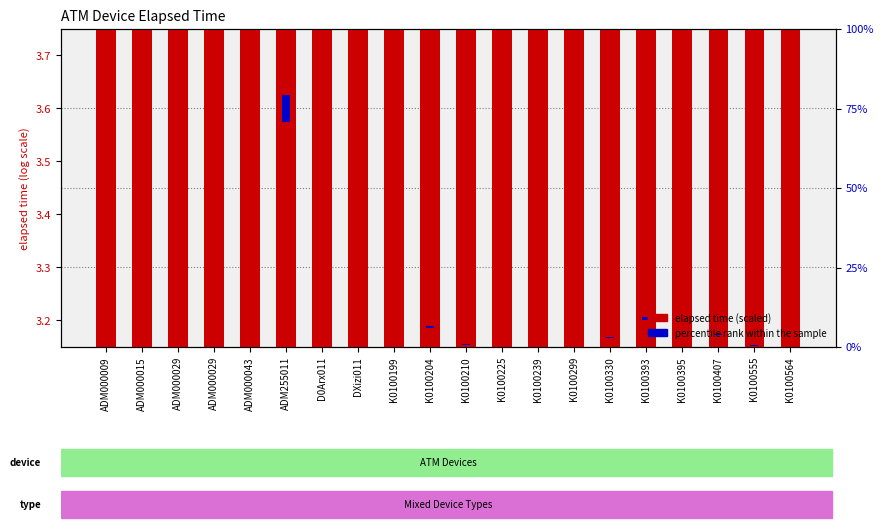

What value does the elapsed time (scaled) series have at K0100199?

3.2